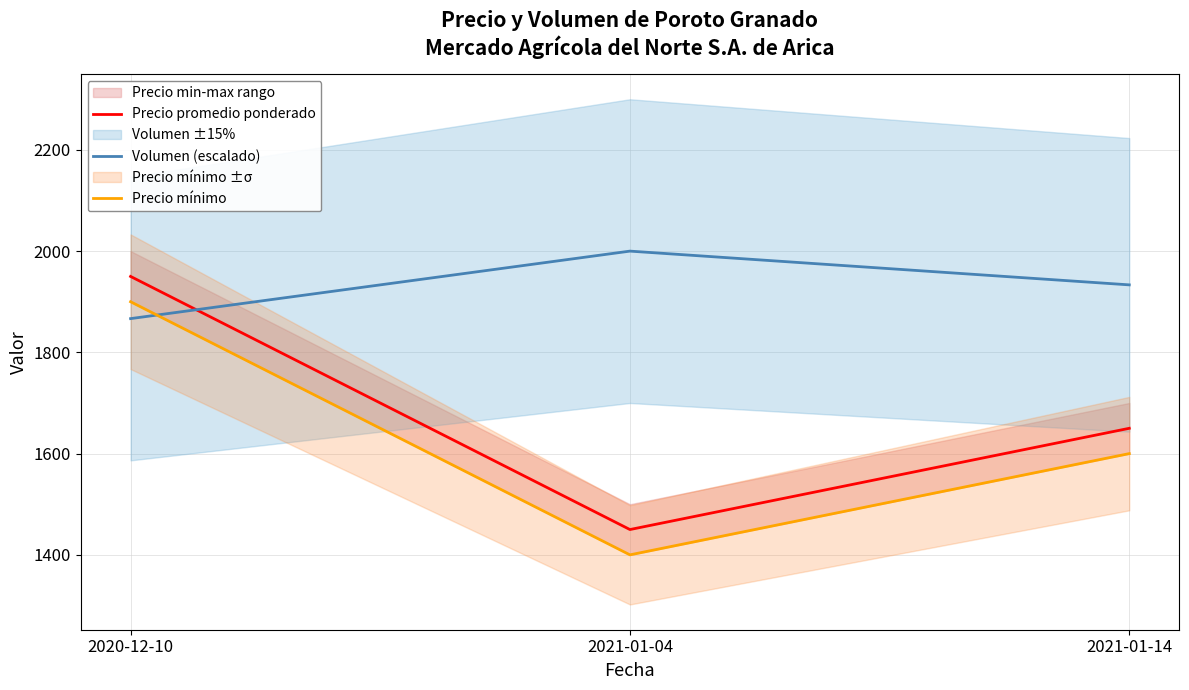

Rank the categories by Precio promedio ponderado value from lowest to highest.

2021-01-04, 2021-01-14, 2020-12-10